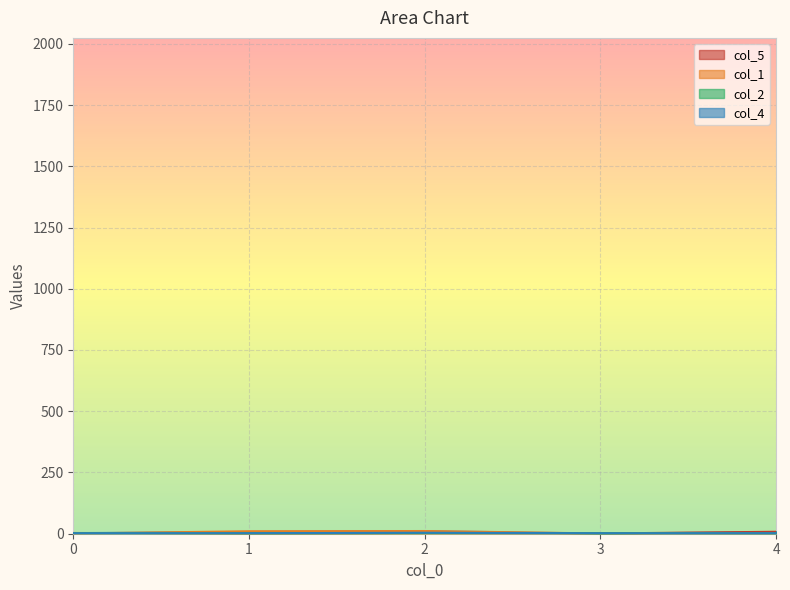

Rank the series at 1 from lowest to highest value.

col_5, col_2, col_4, col_1